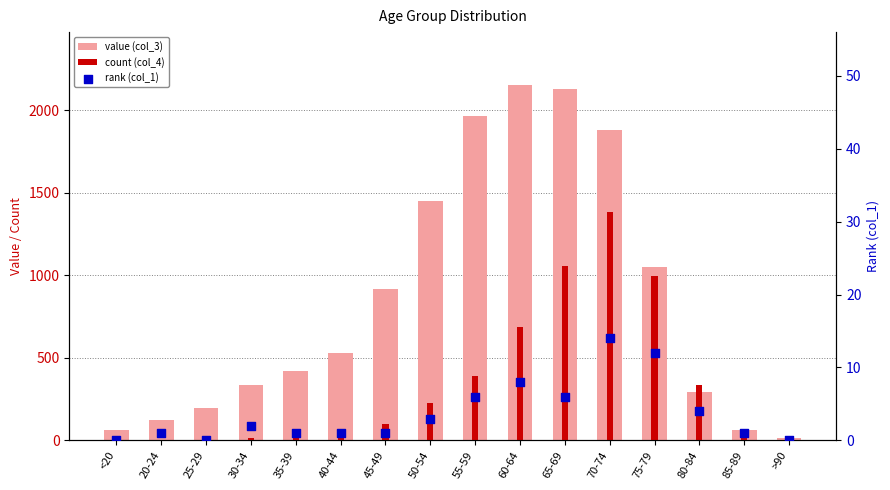

At which category is the sum across all series the highest?

70-74